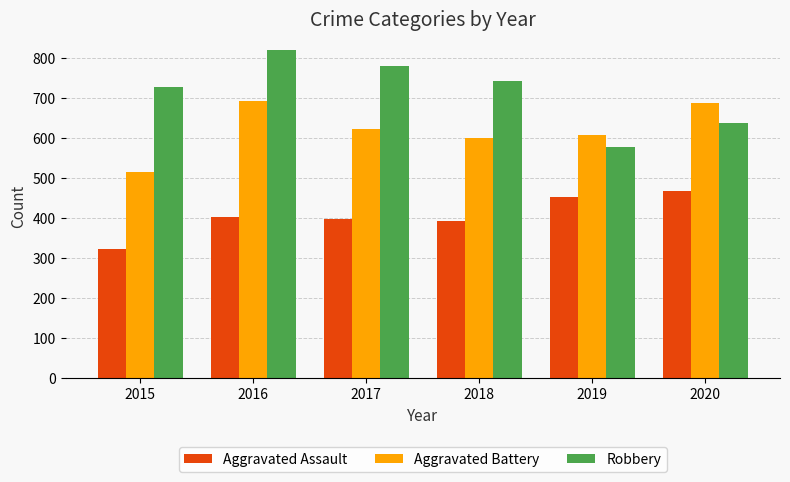

How many bars are there in total?

18